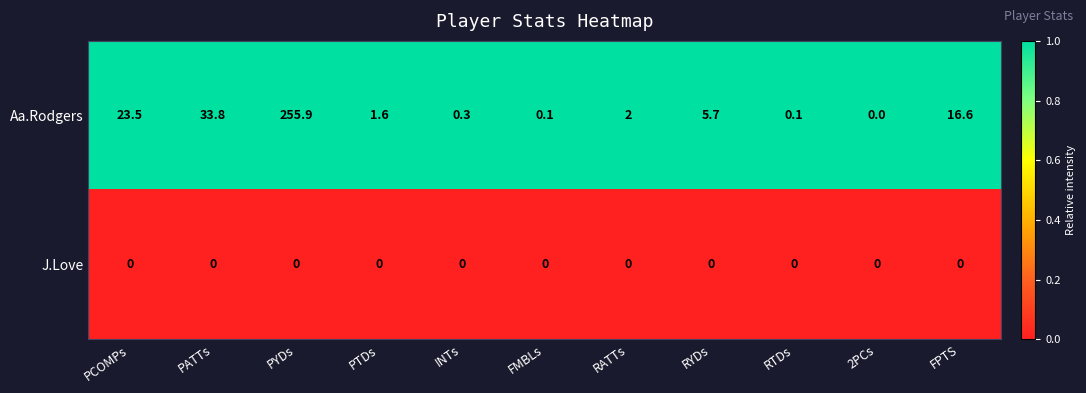

Which series changed the most between INTs and FPTS?

Aa.Rodgers